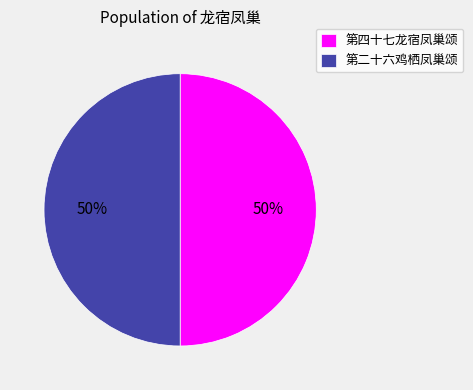

To the nearest percent, what is the average slice percentage?

50%